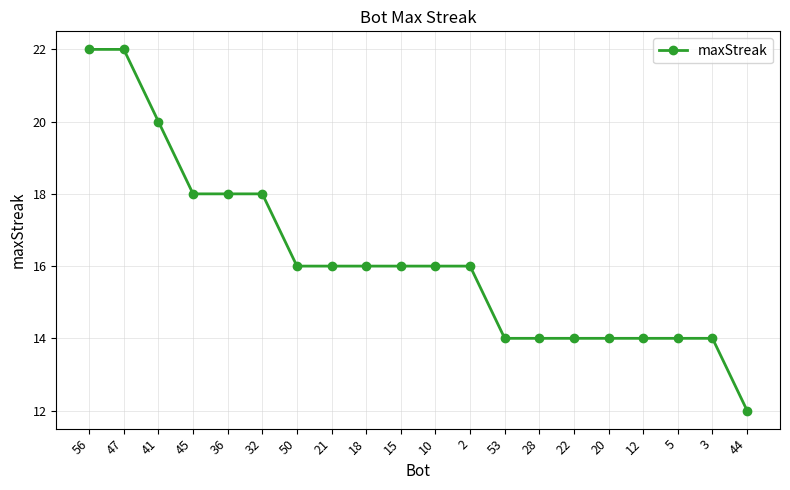

What is the difference between the values at 56 and 2?

6